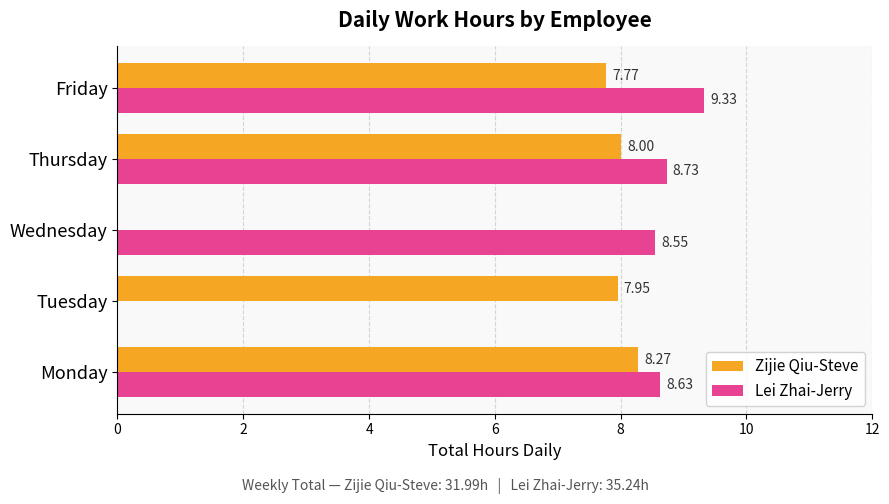

What is the sum of all Zijie Qiu-Steve values?

32.0